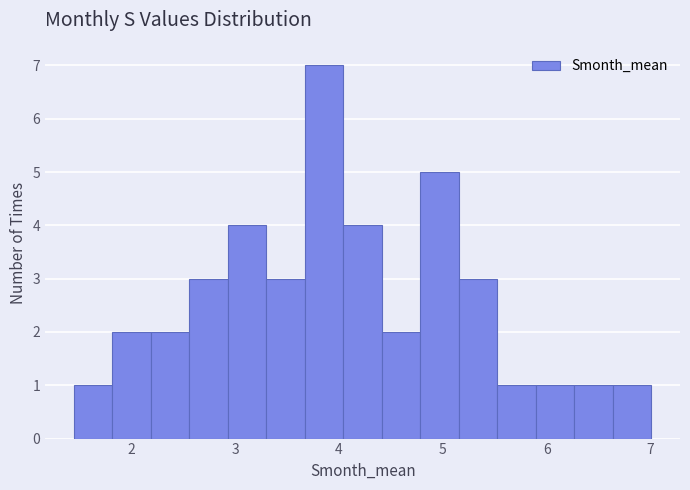

Read against the x-axis, roughly where is the centre of the tallest bar?

3.9